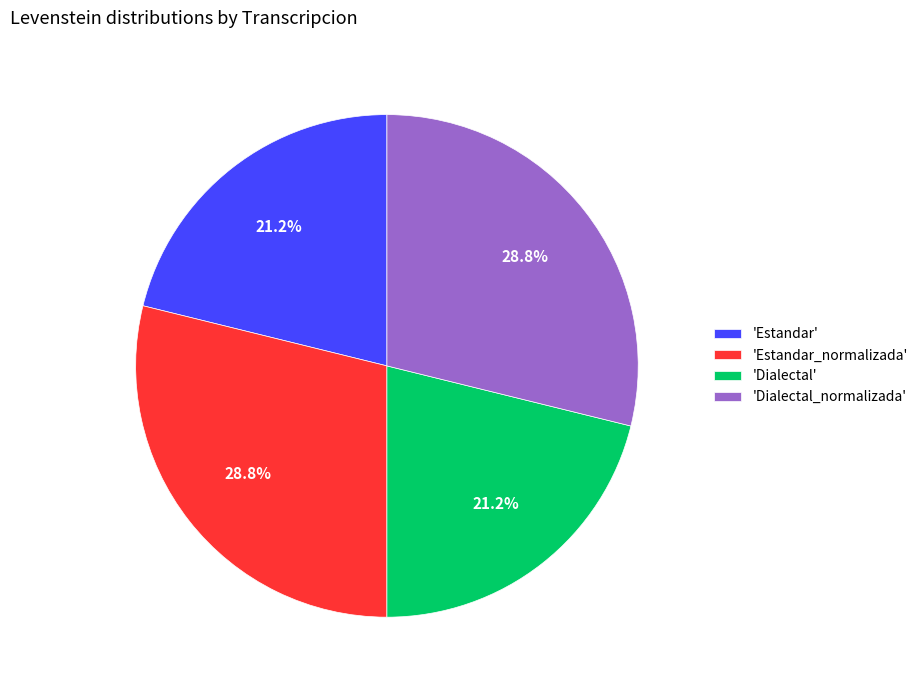

Does any single category account for the majority?

No